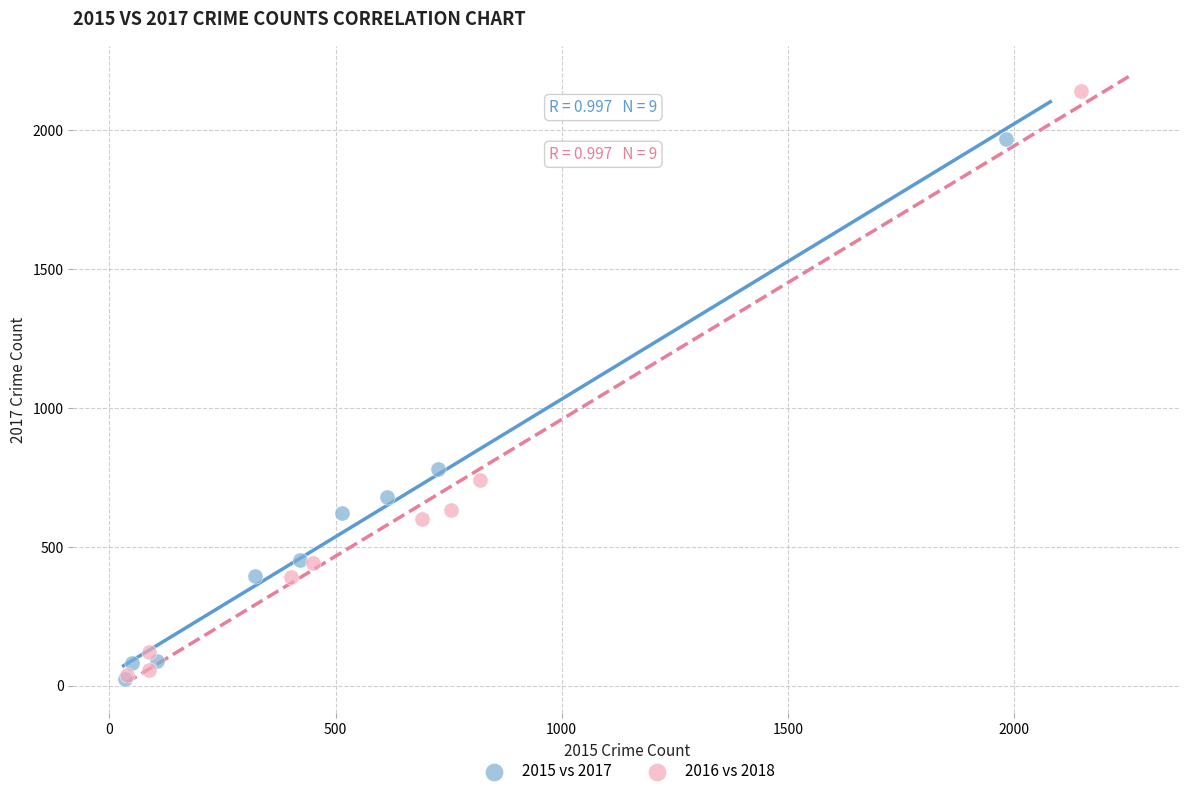

Which series has the widest spread of Y values?

2016 vs 2018